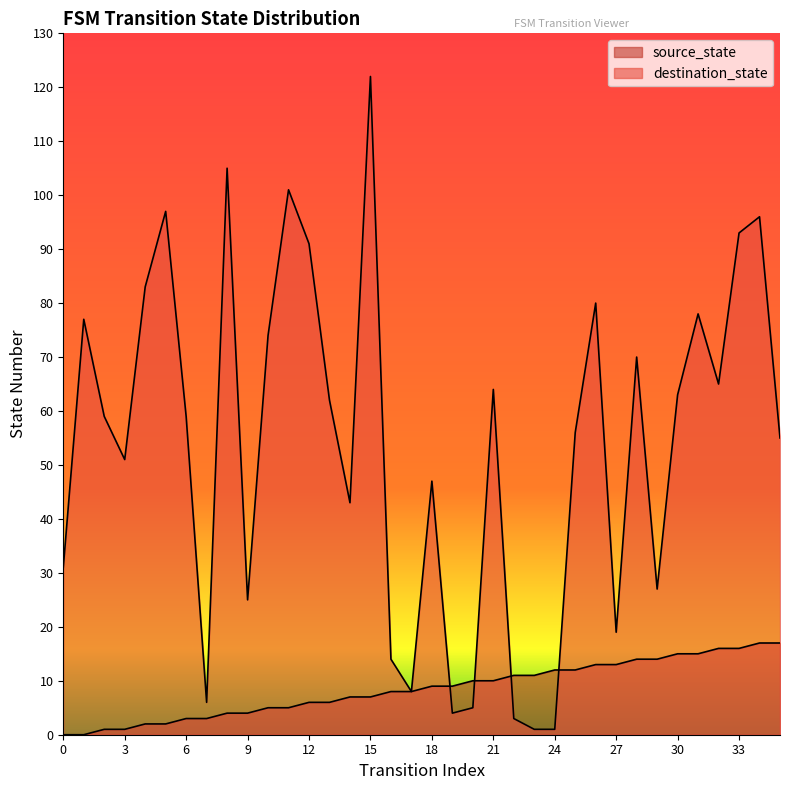

What is the lowest value of the destination_state series?

1